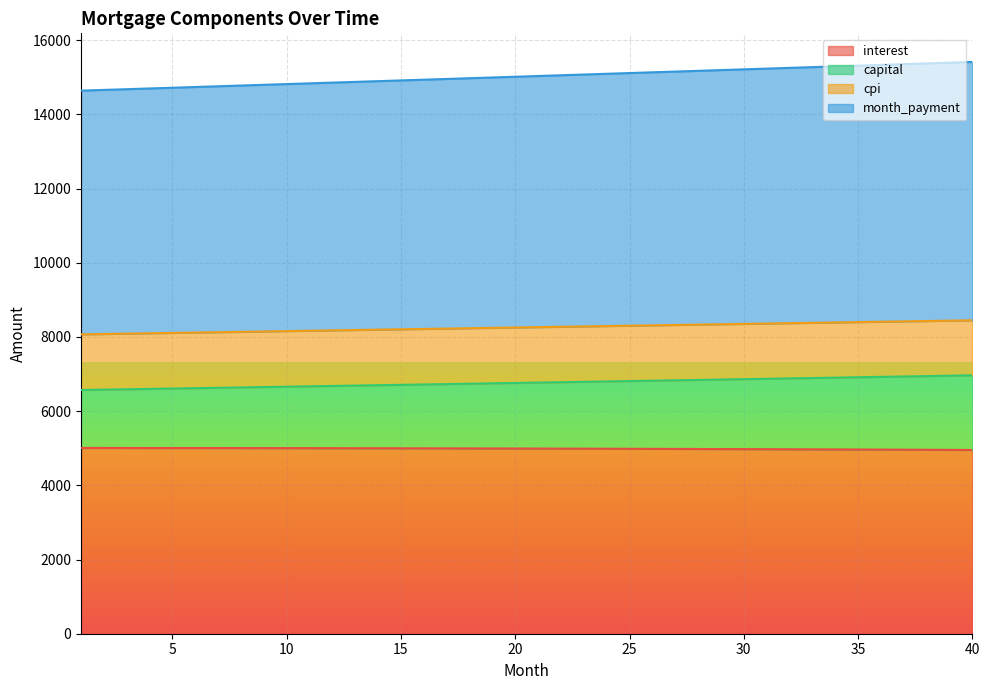

Is it true that interest equals 4967.8 at 34?

True